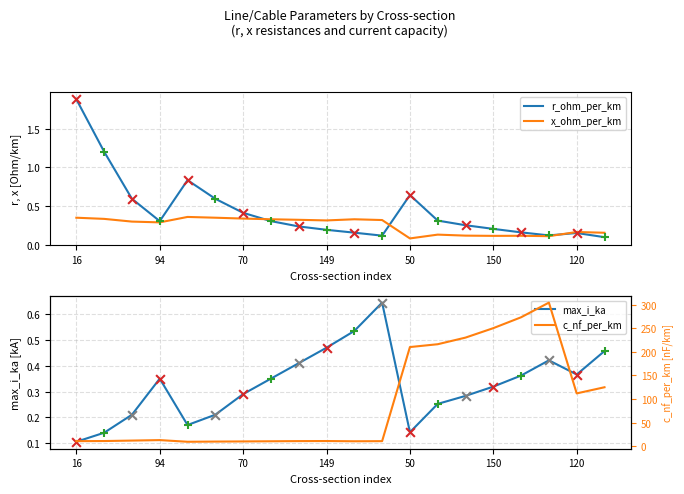

Which series has the largest Y range (max minus min)?

c_nf_per_km